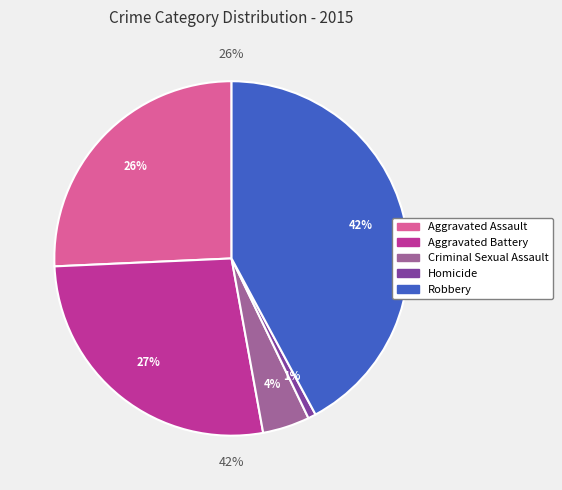

What percentage do Robbery and Aggravated Assault together represent?

67.9%